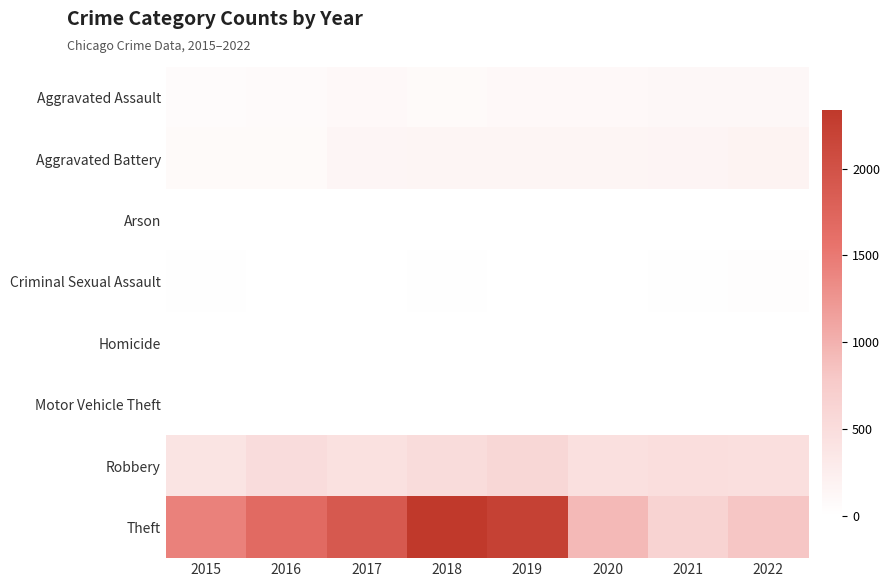

Reading right to left, what are all the values shown in this chart?

Aggravated Assault: 2022=112	2021=110	2020=94	2019=98	2018=77	2017=95	2016=71	2015=46
Aggravated Battery: 2022=182	2021=163	2020=150	2019=148	2018=152	2017=142	2016=82	2015=82
Arson: 2022=3	2021=2	2020=1	2019=1	2018=1	2017=0	2016=0	2015=3
Criminal Sexual Assault: 2022=20	2021=14	2020=3	2019=8	2018=11	2017=8	2016=8	2015=12
Homicide: 2022=5	2021=4	2020=3	2019=2	2018=1	2017=1	2016=1	2015=0
Motor Vehicle Theft: 2022=2	2021=2	2020=3	2019=1	2018=1	2017=2	2016=4	2015=1
Robbery: 2022=475	2021=484	2020=450	2019=591	2018=519	2017=446	2016=510	2015=395
Theft: 2022=807	2021=642	2020=930	2019=2230	2018=2341	2017=1896	2016=1676	2015=1429